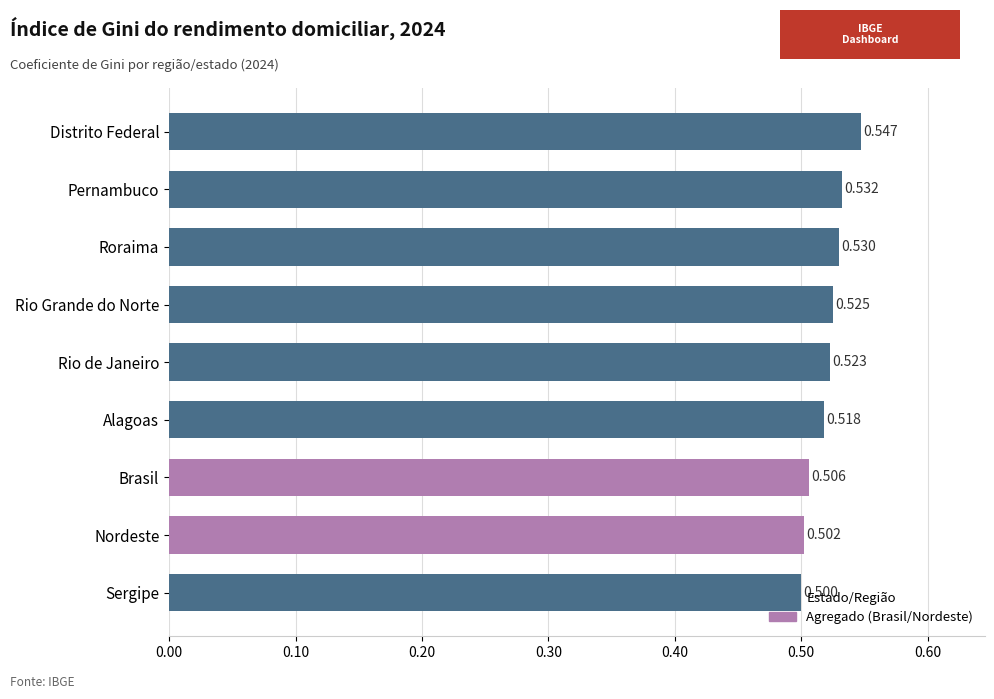

Which category has the lowest value across all series?

Sergipe